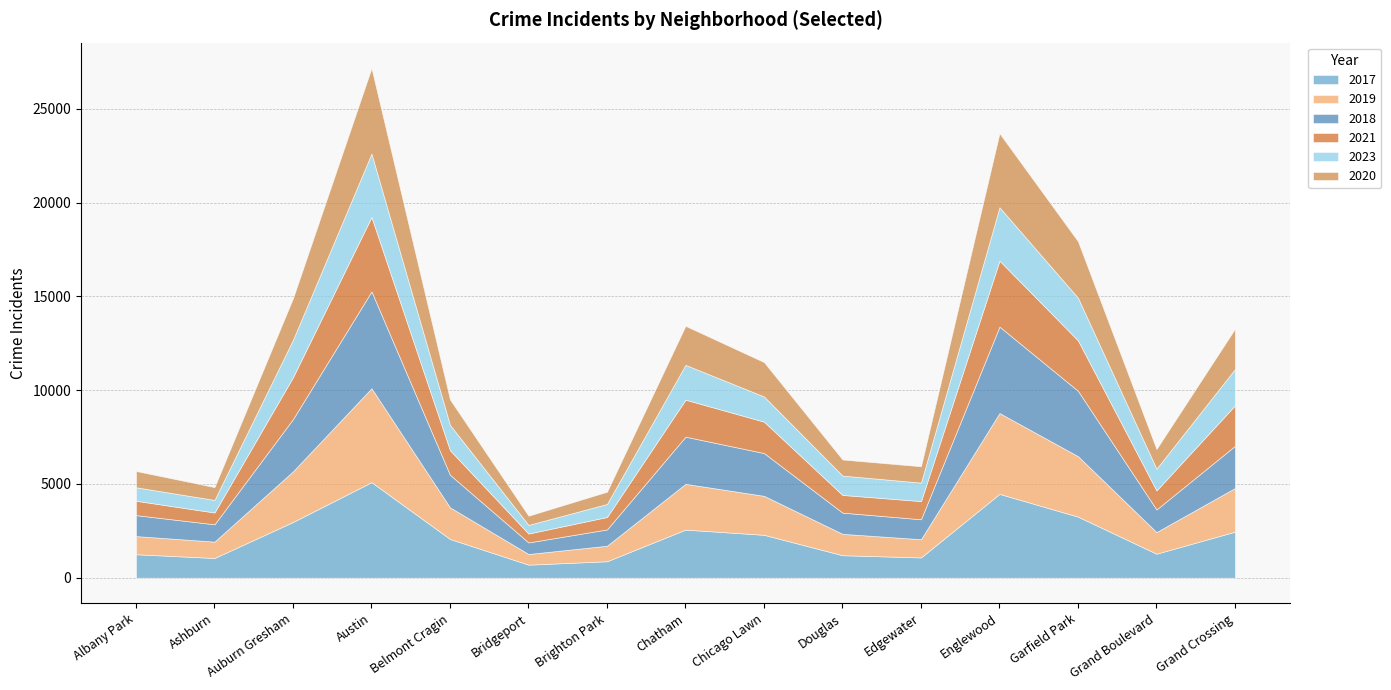

At which label does 2021 first exceed 1312?

Auburn Gresham